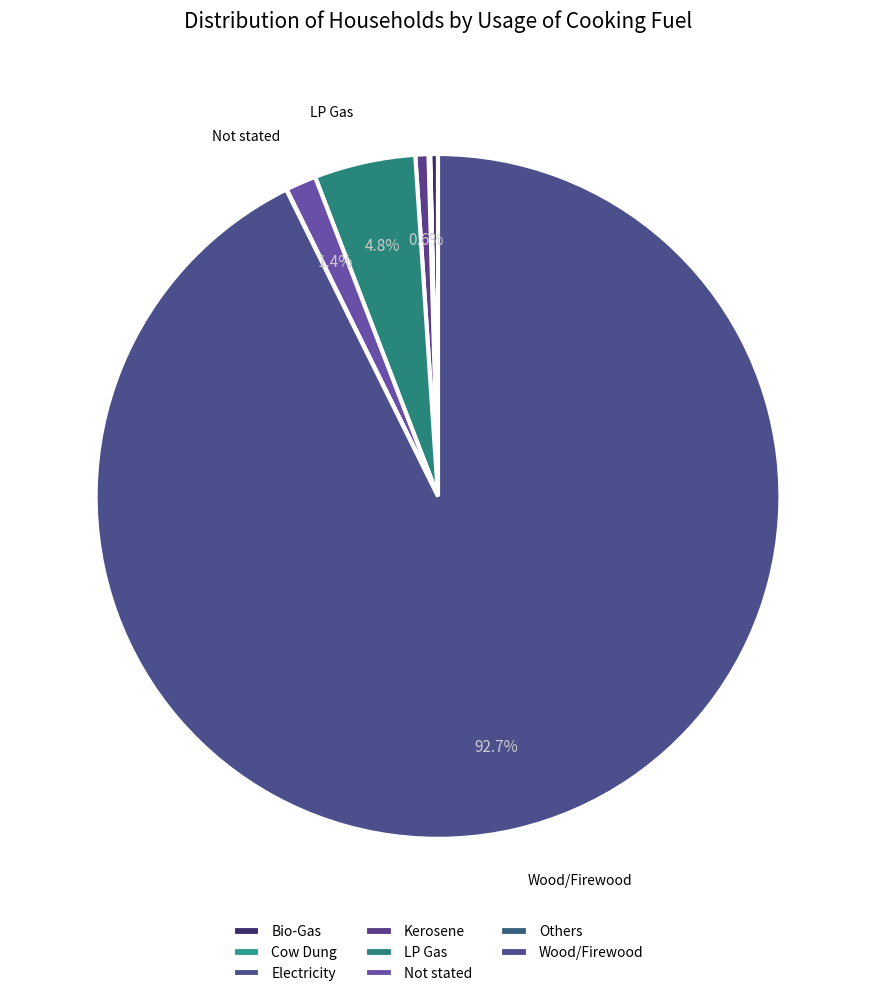

To the nearest percent, what is the average slice percentage?

12%